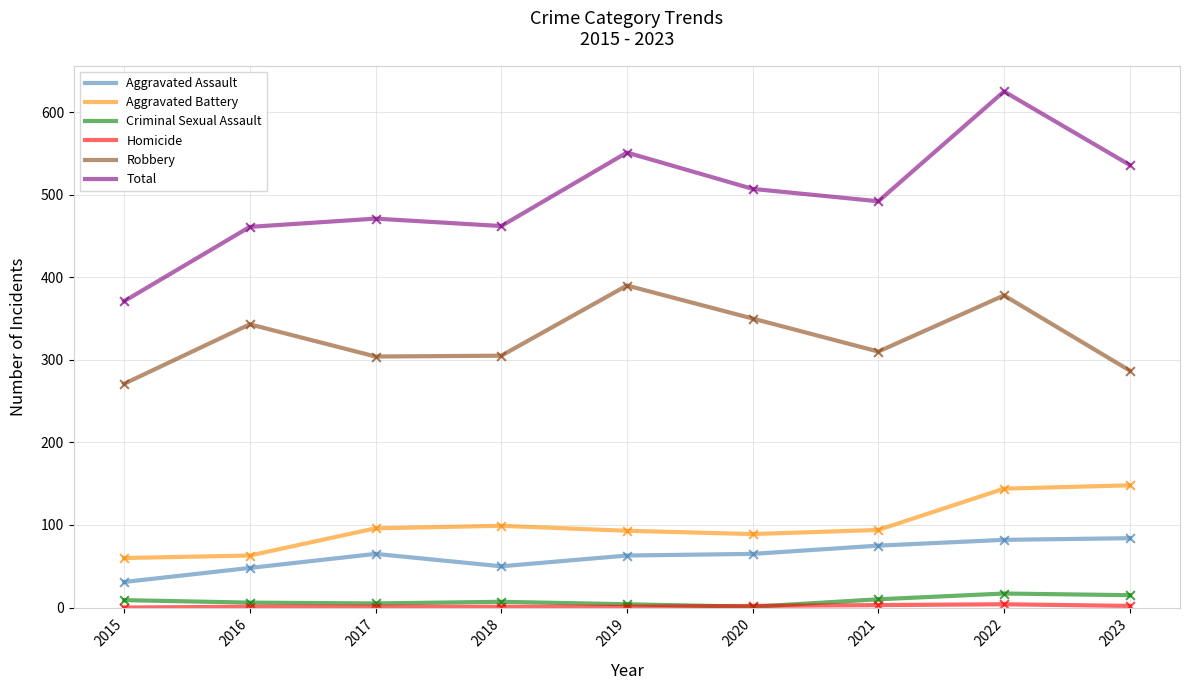

The value of Total at 2016 is 215. True or false?

False